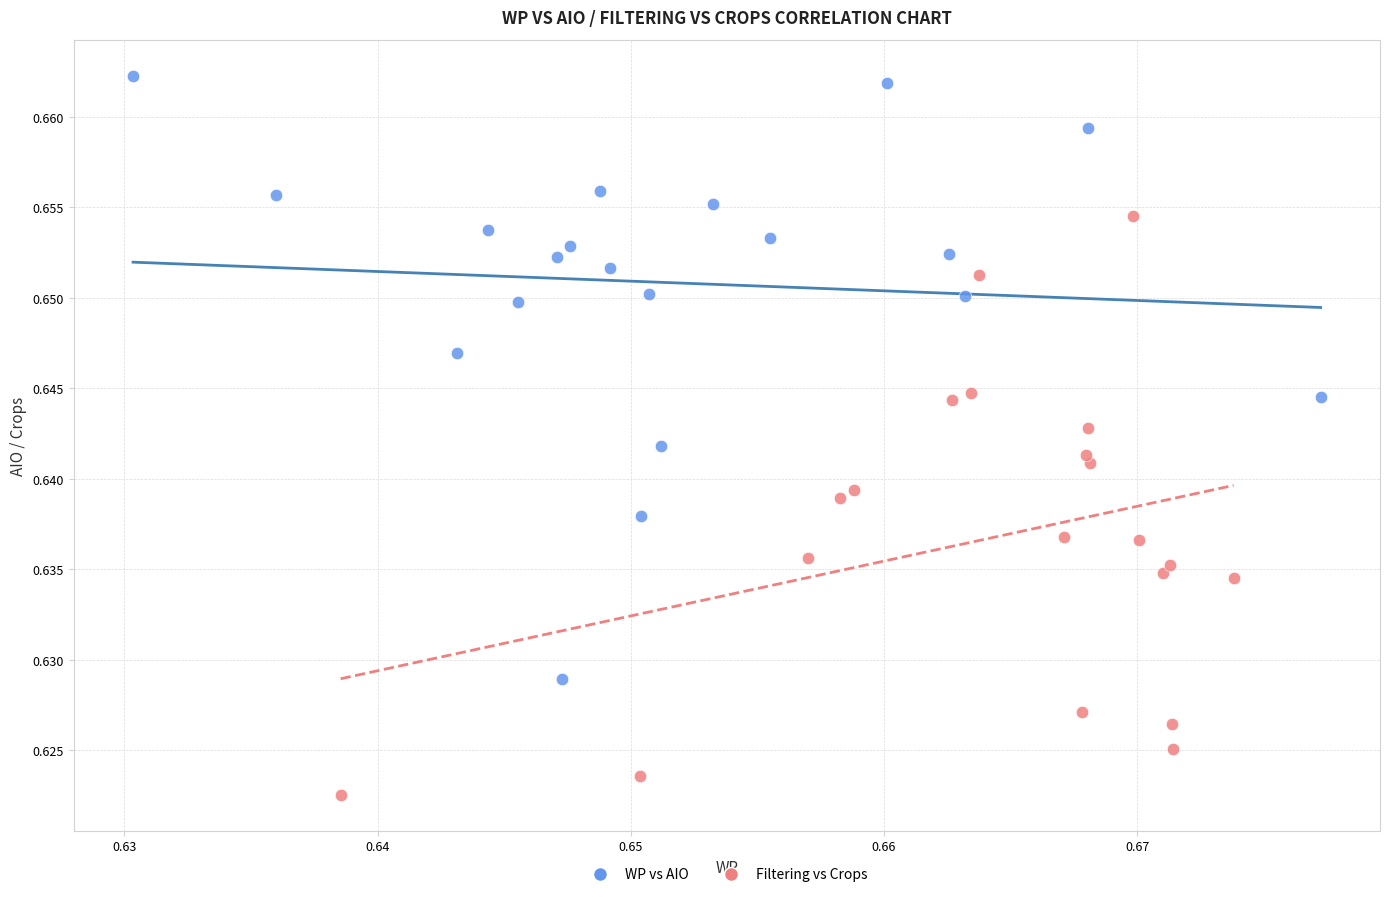

What are all the series names shown in the legend?

WP vs AIO, Filtering vs Crops